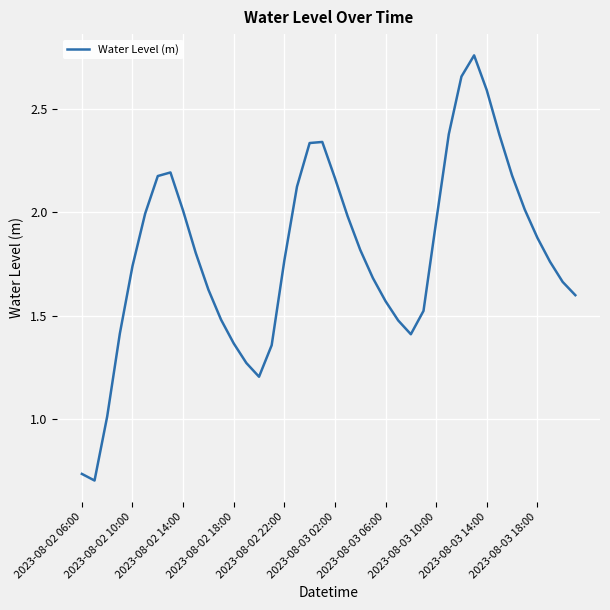

What is the value of the 6th point from the left?

2.0